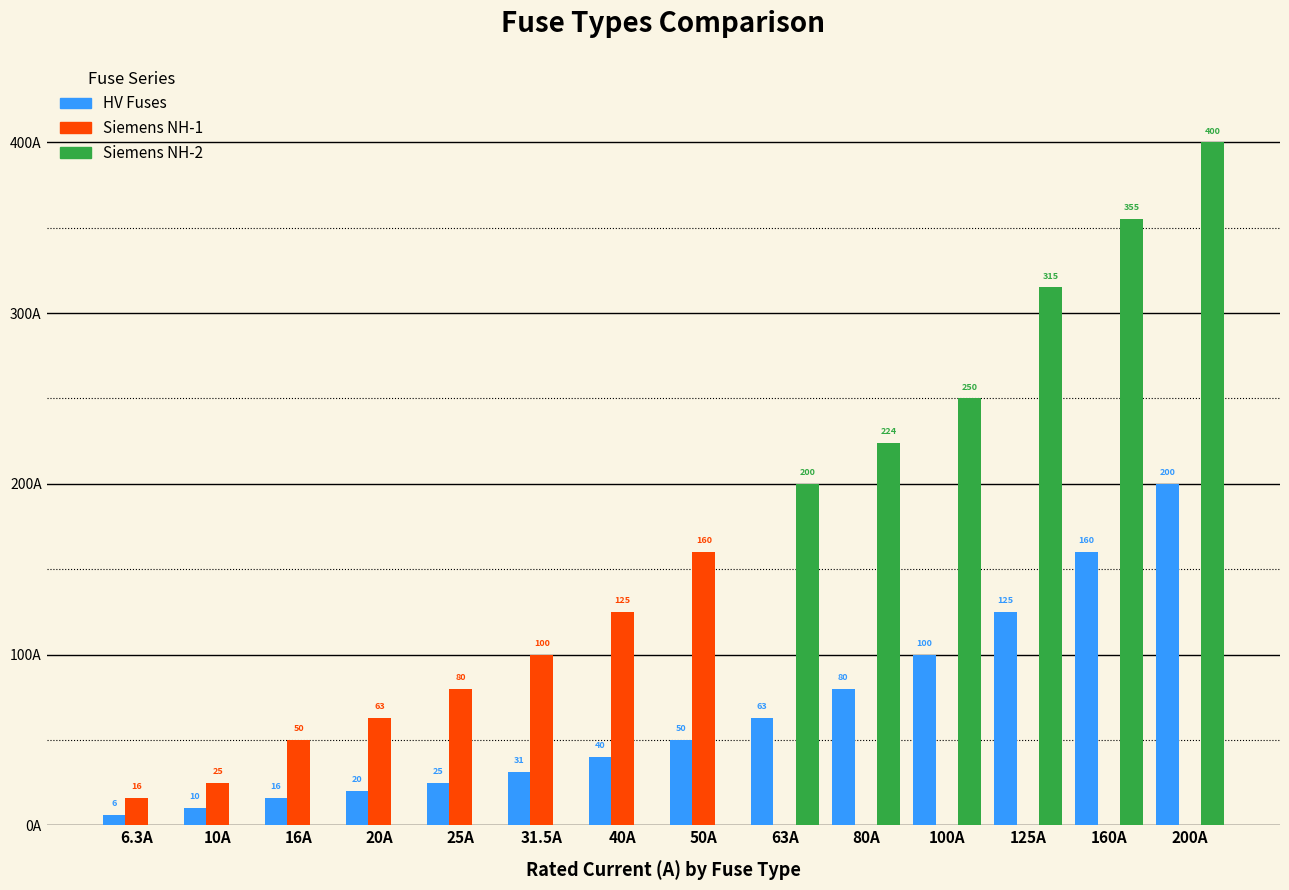

Where is Siemens NH-2 nearest to the value 200?

63A